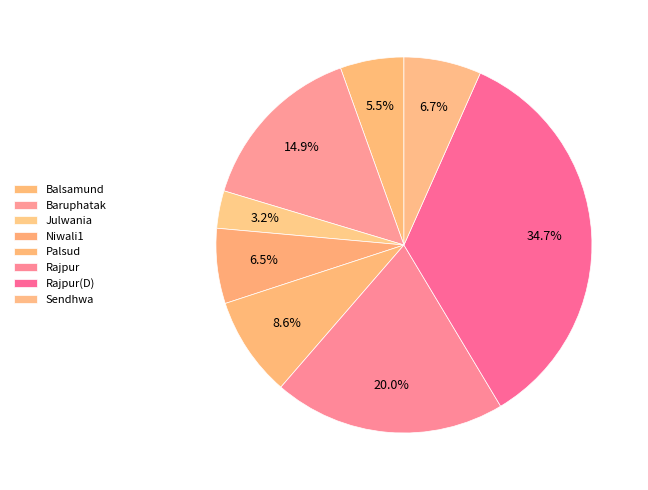

How many segments does this pie chart have?

8